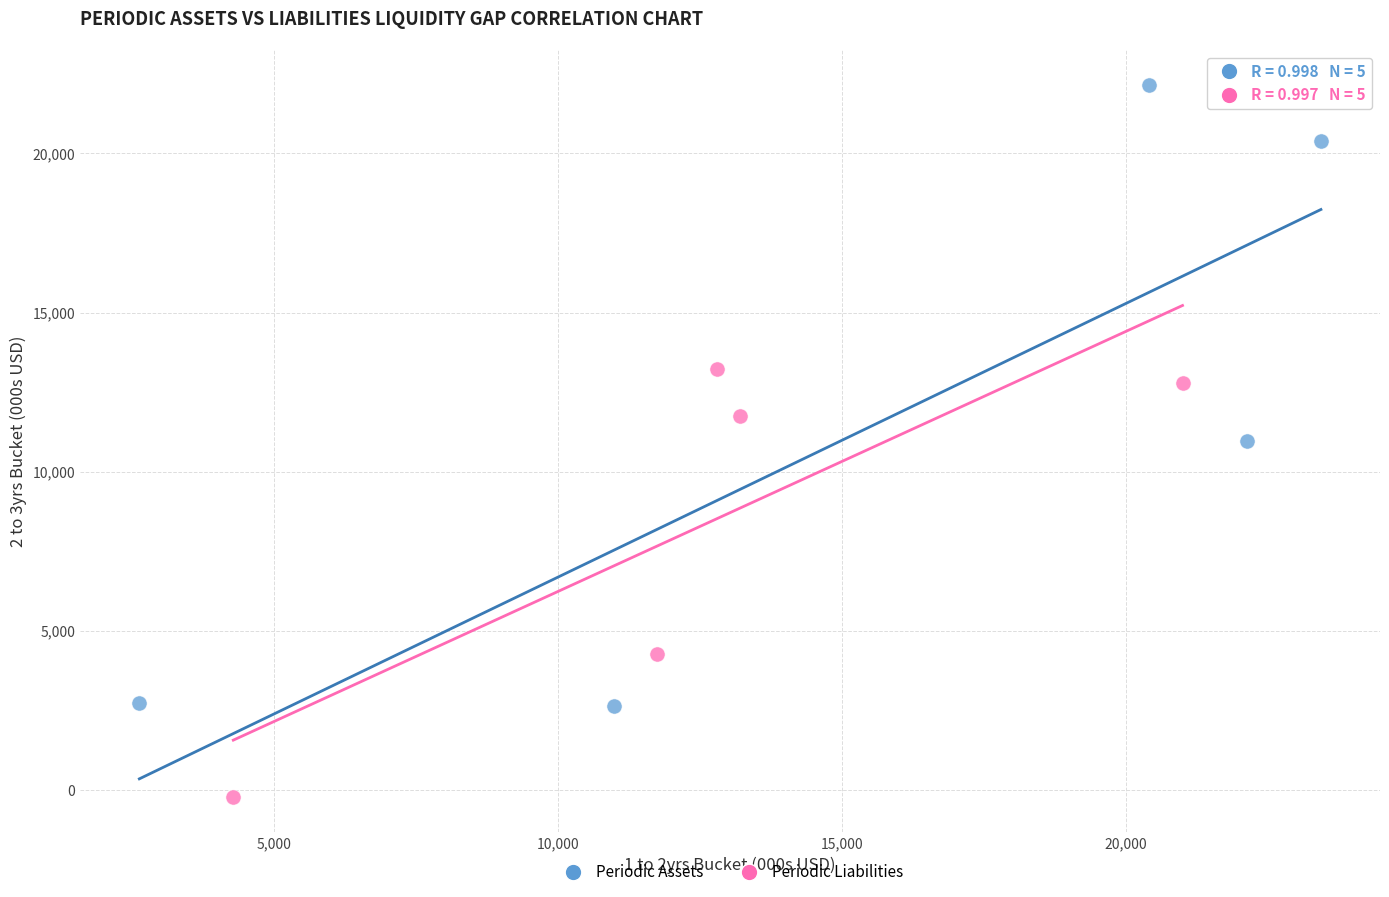

Which series contains the lowest Y value?

Periodic Liabilities